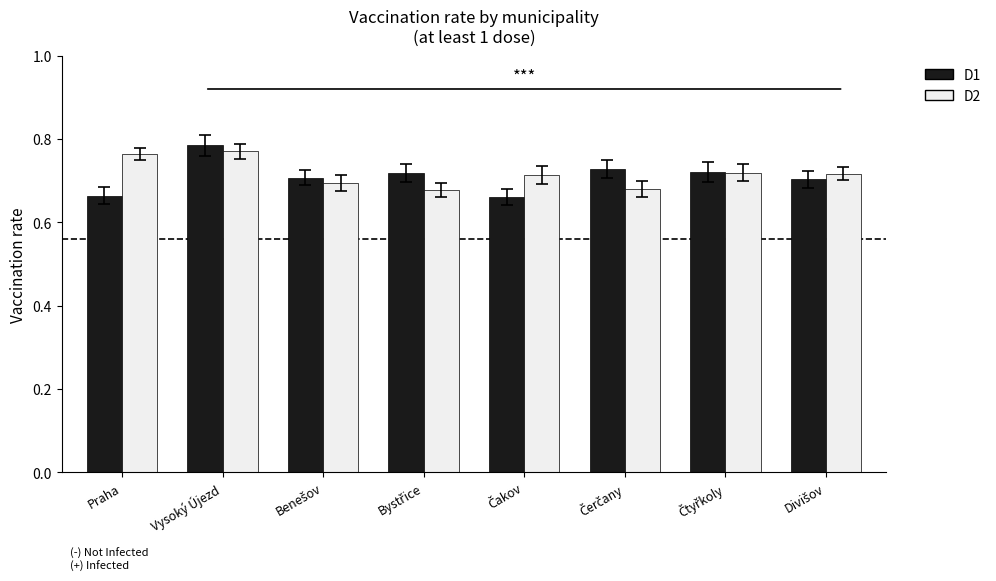

What is the difference between the second highest and minimum values in the D1 series?

0.1